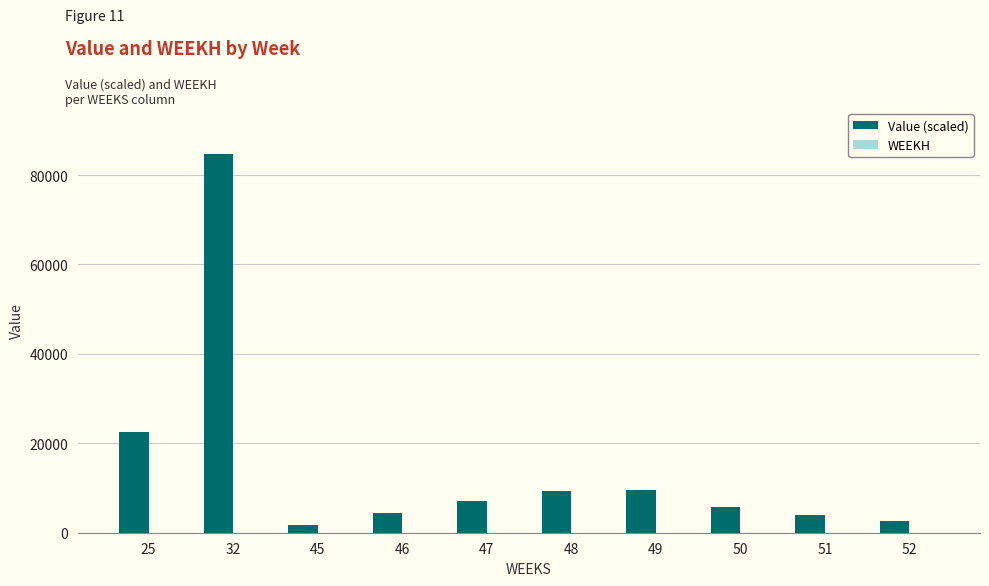

What is the change in value from 25 to 47?

-15410.8